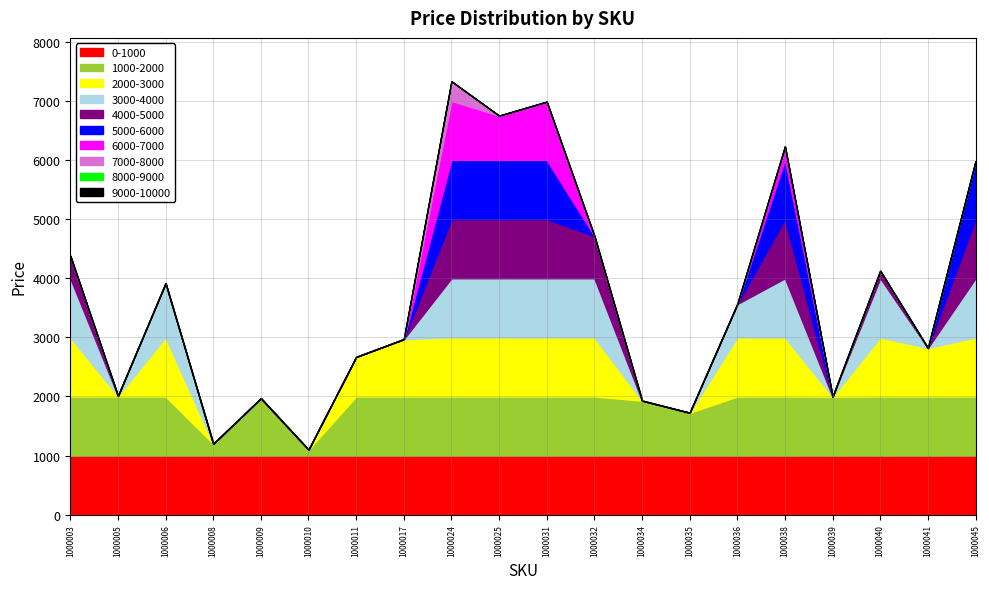

Where does the data first go above 3564?

1000003